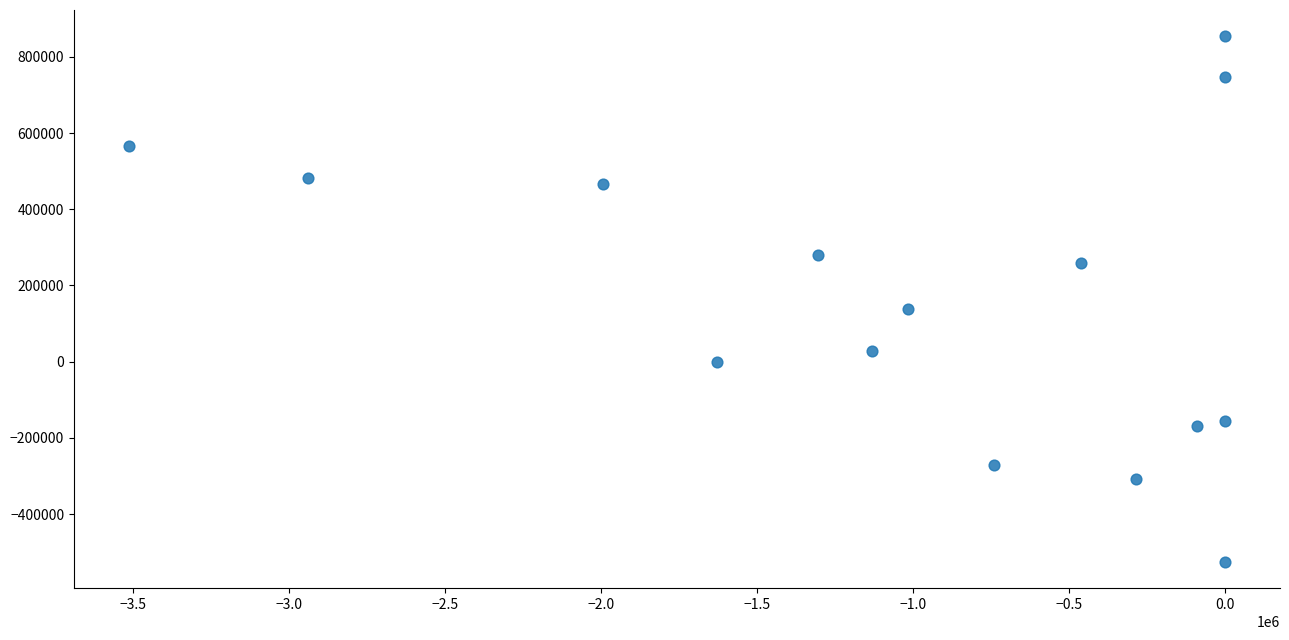

What Y value in the scatter plot is closest to 164223?

138216